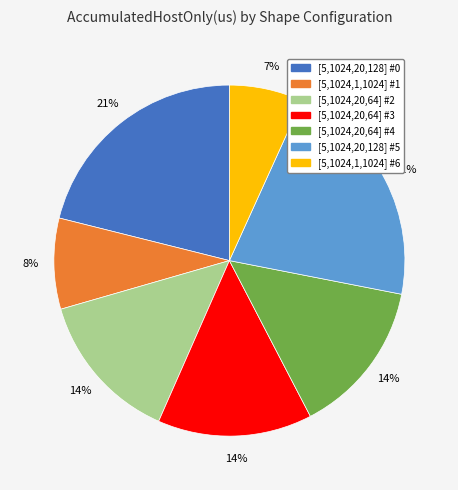

To the nearest percent, what percentage of the pie is [5,1024,20,128] #0?

21%